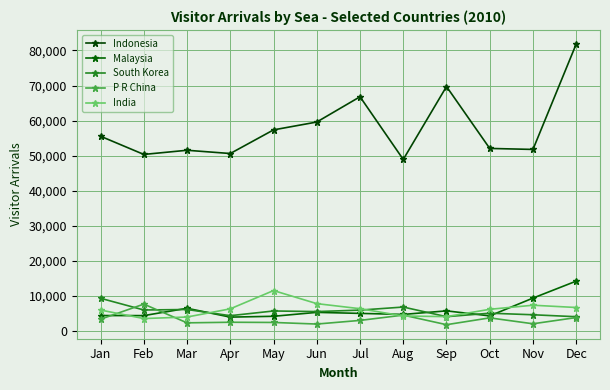

True or false: Indonesia and P R China cross at least once.

False